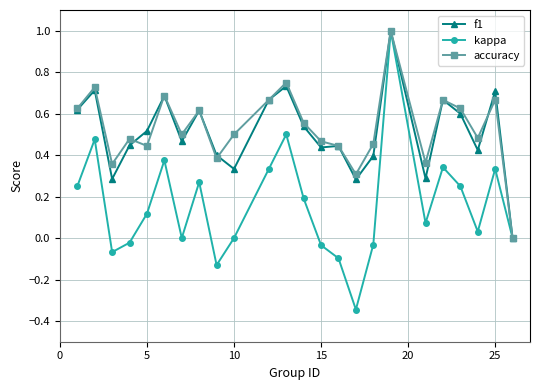

Which series has the largest range (max minus min)?

kappa